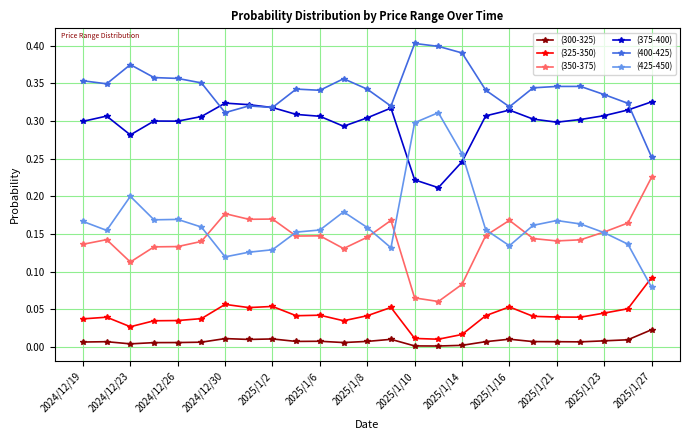

True or false: (325-350) has more than 1 interior local peaks.

True